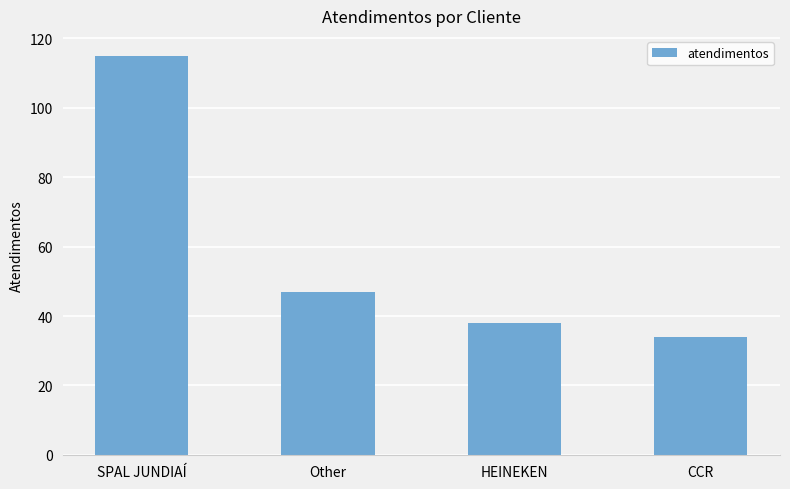

What is the value of the 2nd bar from the left?

47